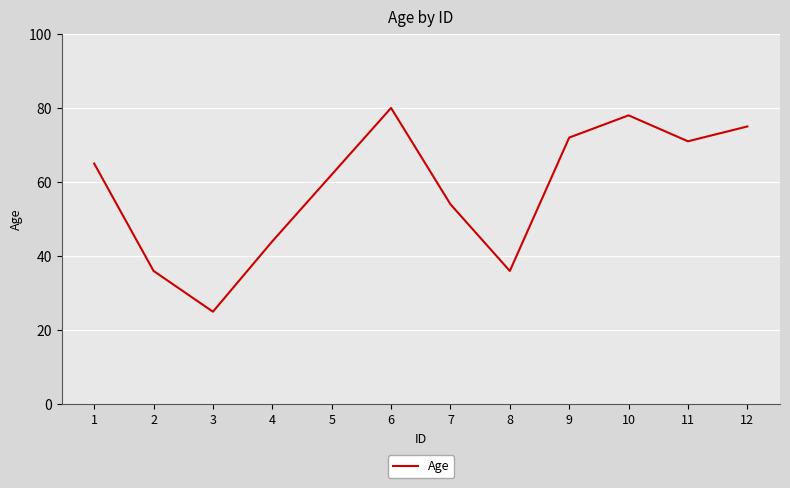

What is the ratio of the value at 12 to the value at 4?

1.7